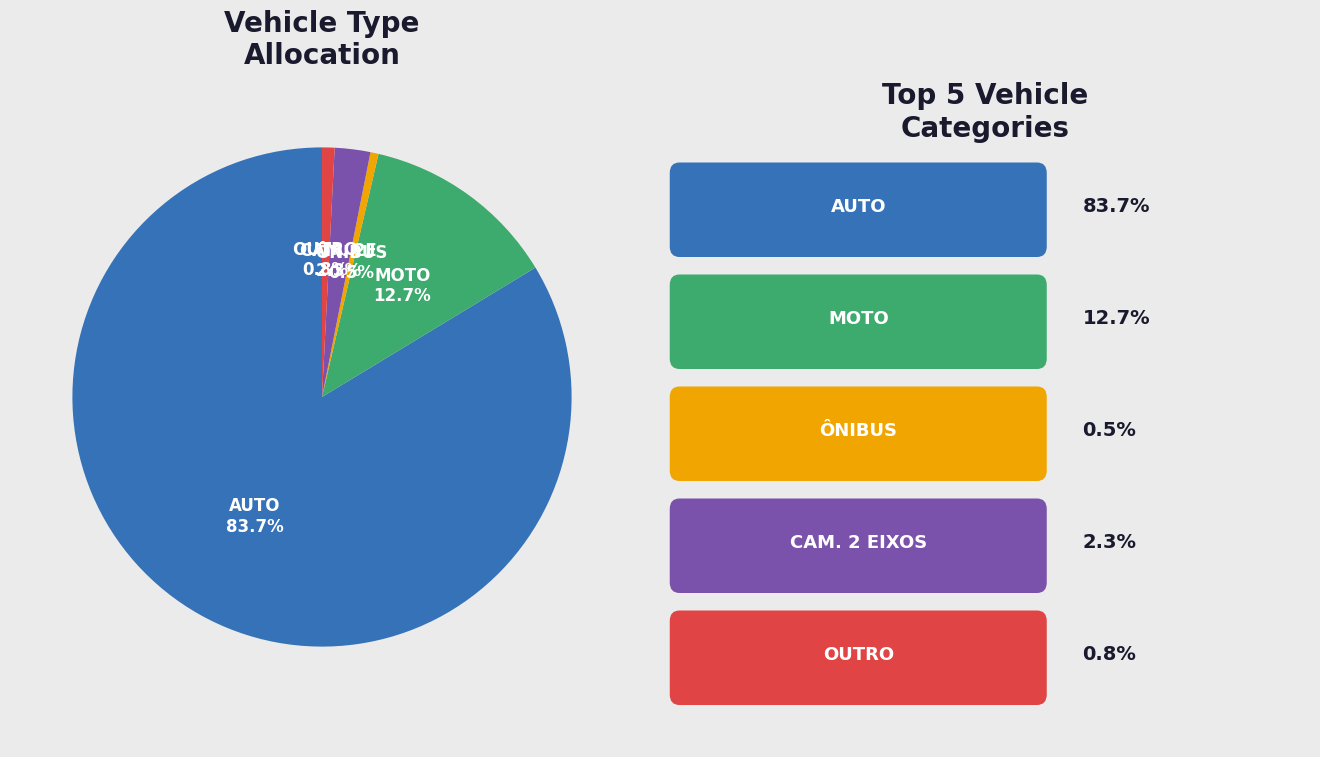

Is there any slice that represents more than half of the pie?

Yes